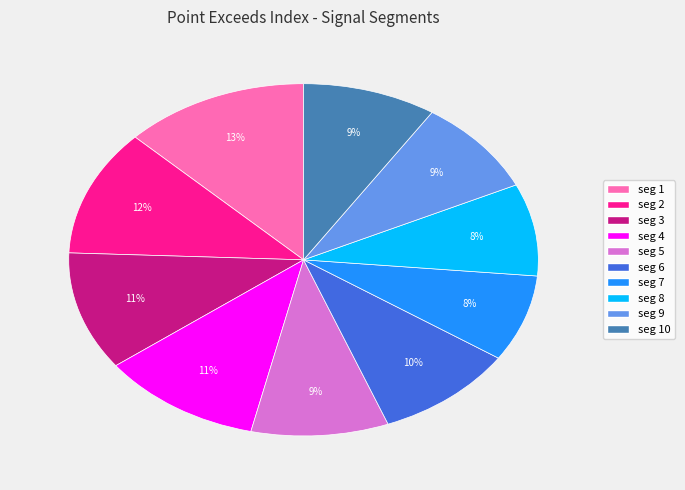

Does any single category account for the majority?

No